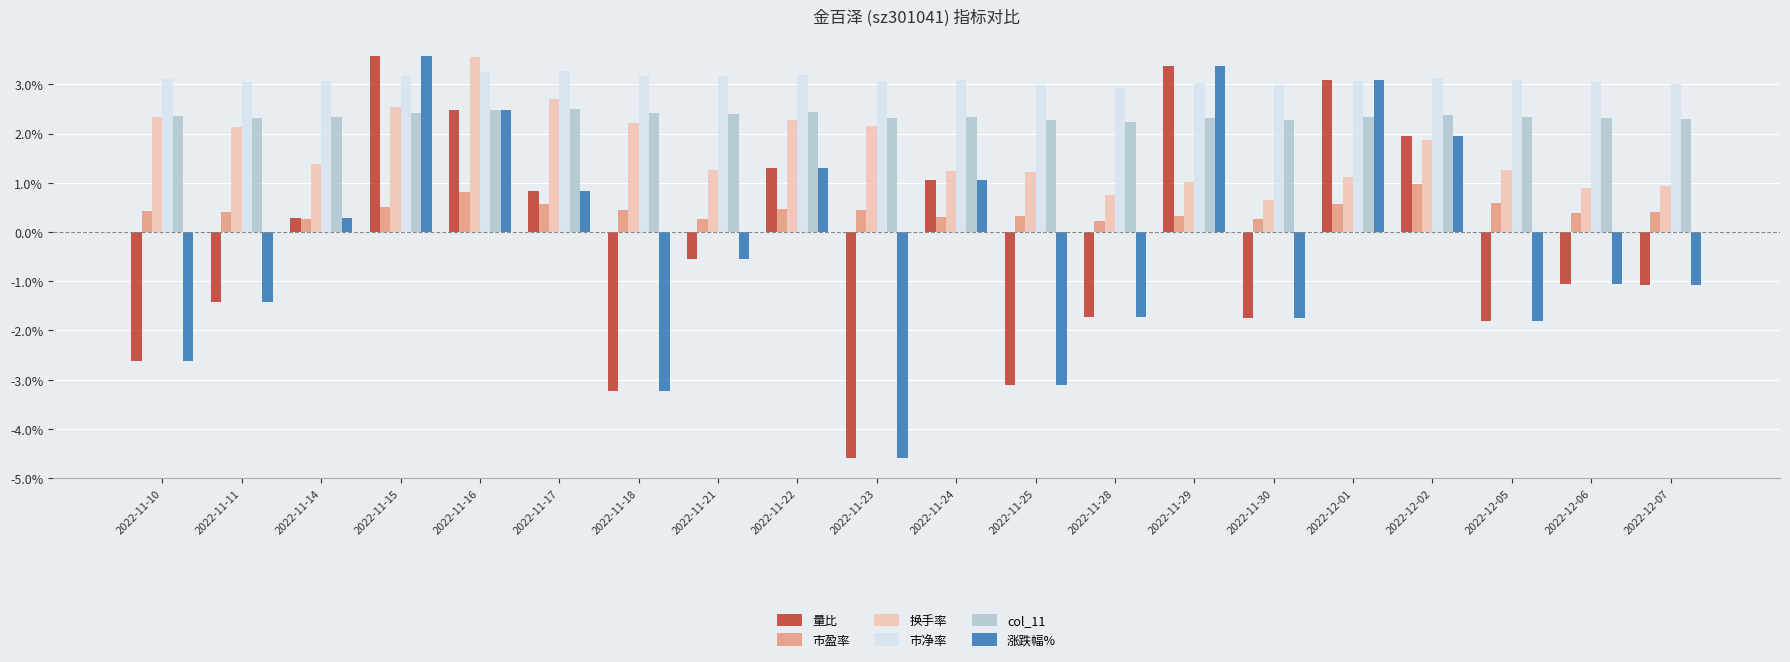

How many categories are shown in the chart?

20